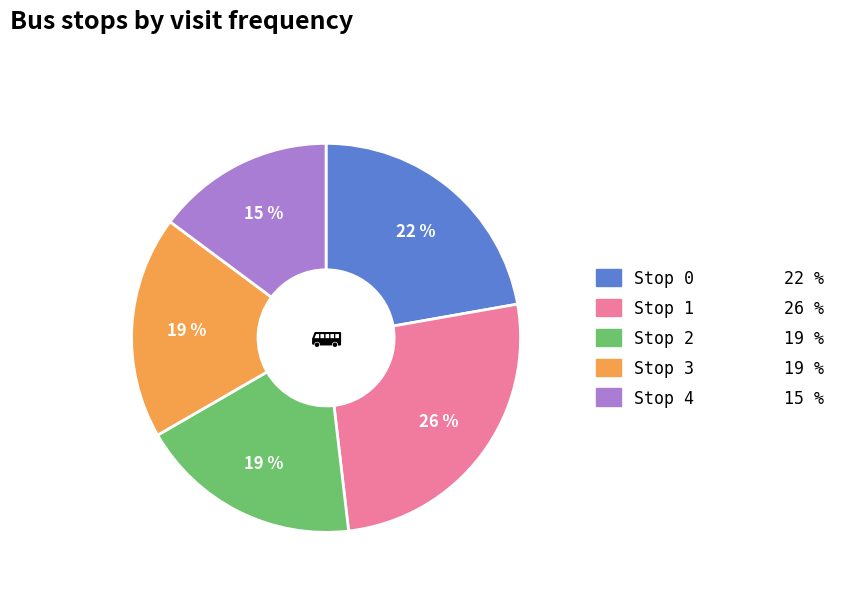

Combined, do Stop 0 and Stop 1 account for over 50%?

No